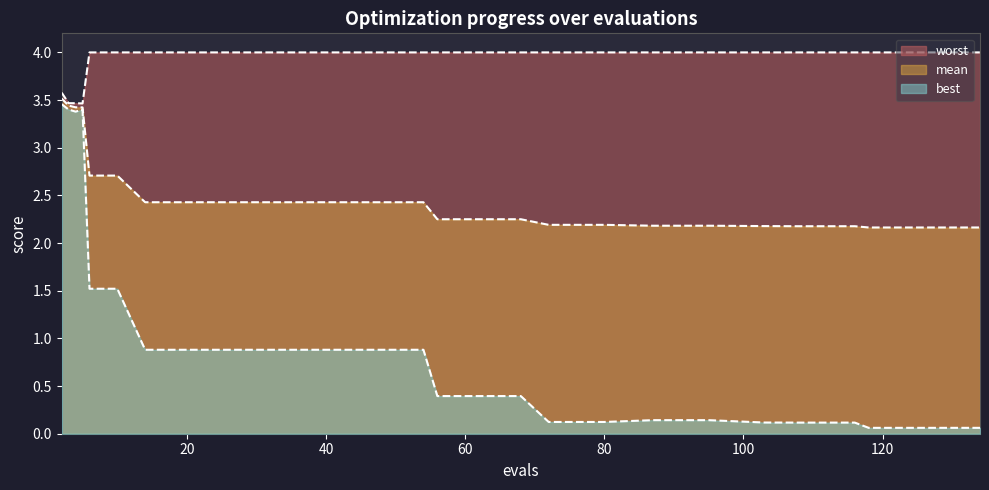

Reading left to right, what are all the values shown in this chart?

mean: 3.5	3.4	3.4	3.4	2.7	2.7	2.4	2.4	2.4	2.4	2.4	2.4	2.2	2.2	2.2	2.2	2.2	2.2	2.2	2.2	2.2	2.2	2.2	2.2	2.2
best: 3.5	3.4	3.4	3.4	1.5	1.5	0.9	0.9	0.9	0.9	0.9	0.9	0.4	0.4	0.4	0.1	0.1	0.1	0.1	0.1	0.1	0.1	0.1	0.1	0.1
worst: 3.6	3.5	3.5	3.5	4.0	4.0	4.0	4.0	4.0	4.0	4.0	4.0	4.0	4.0	4.0	4.0	4.0	4.0	4.0	4.0	4.0	4.0	4.0	4.0	4.0